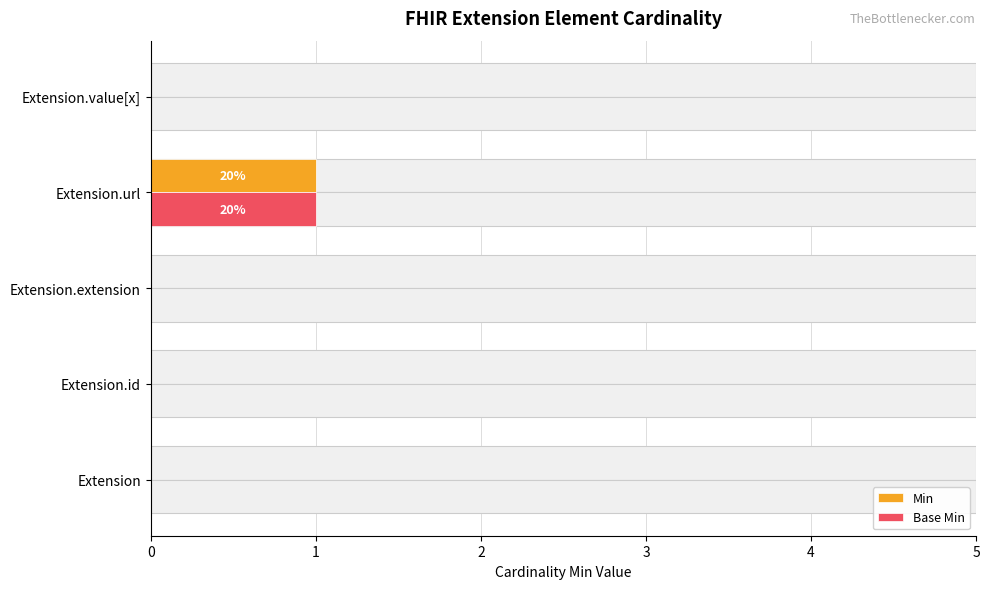

How many values in Min are above zero?

1